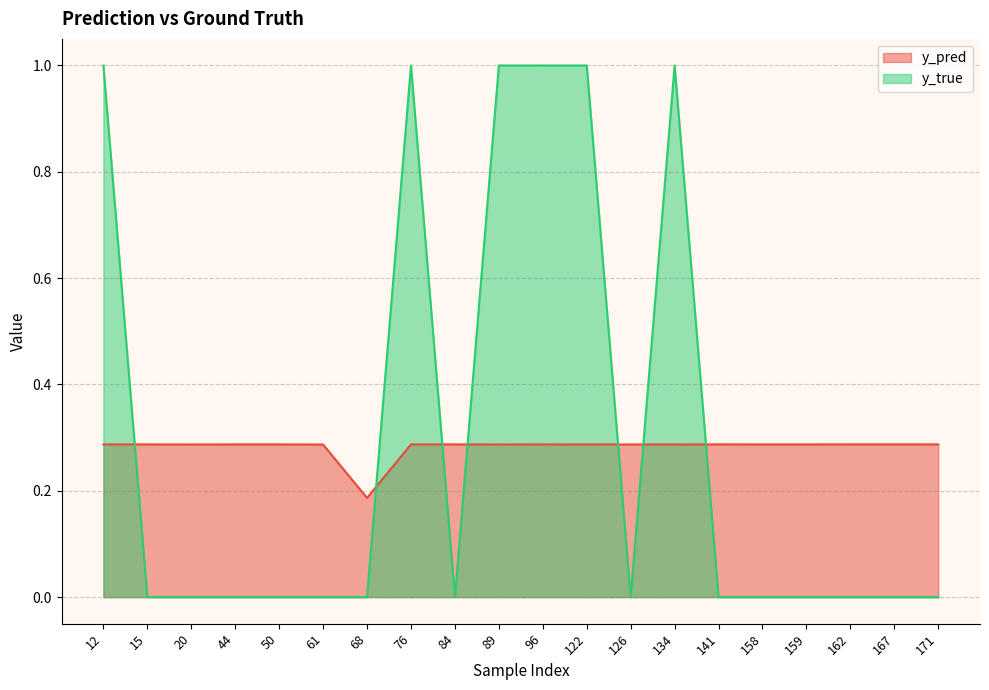

True or false: y_true and y_pred cross at least once.

True